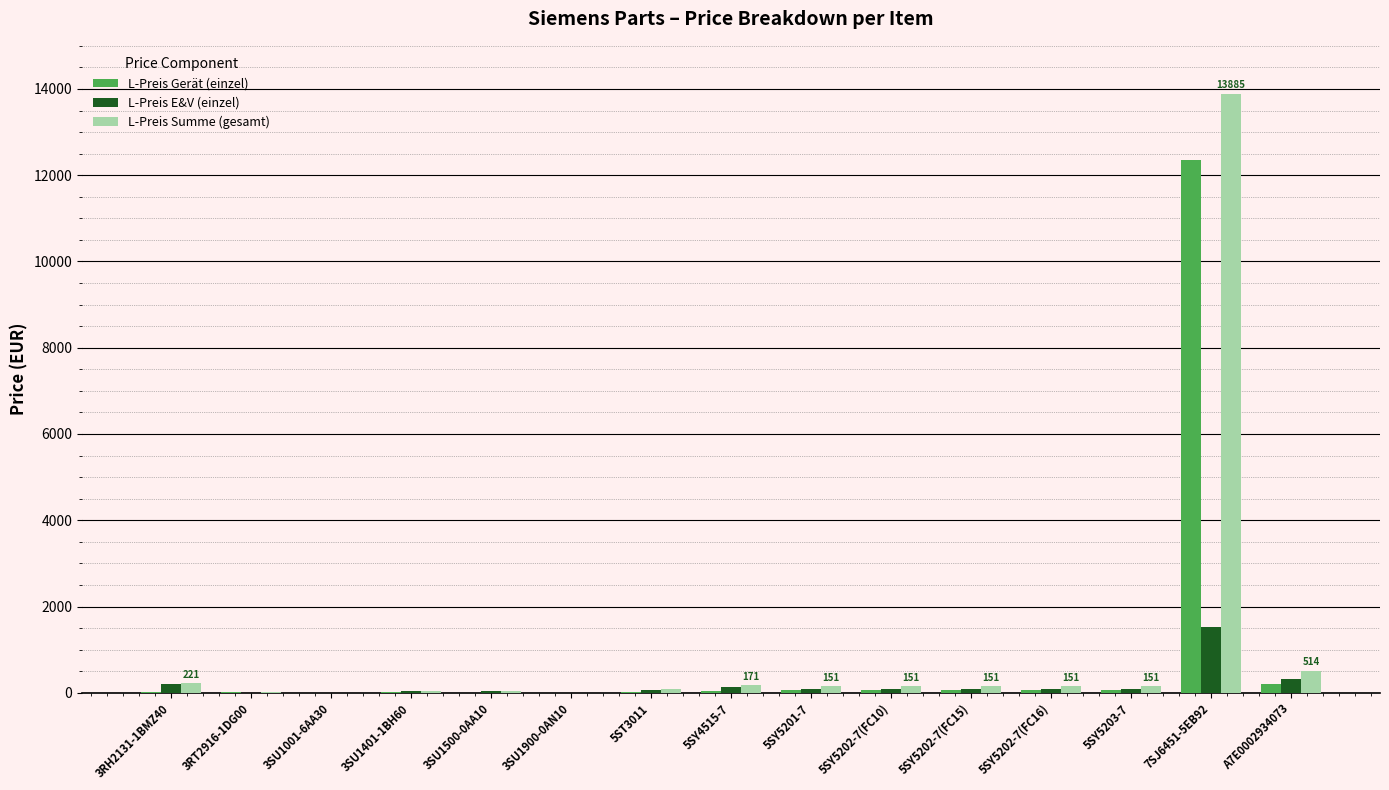

At which category is the sum across all series the highest?

7SJ6451-5EB92